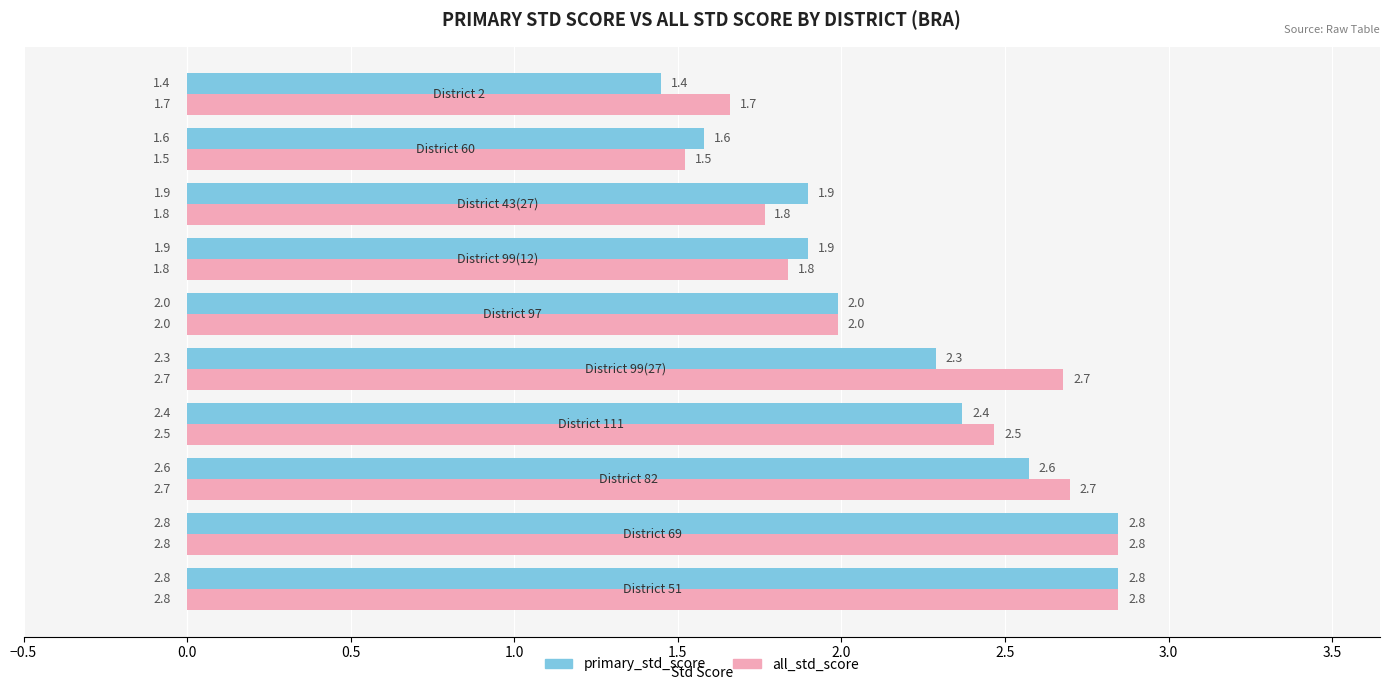

Which series has the largest range (max minus min)?

primary_std_score